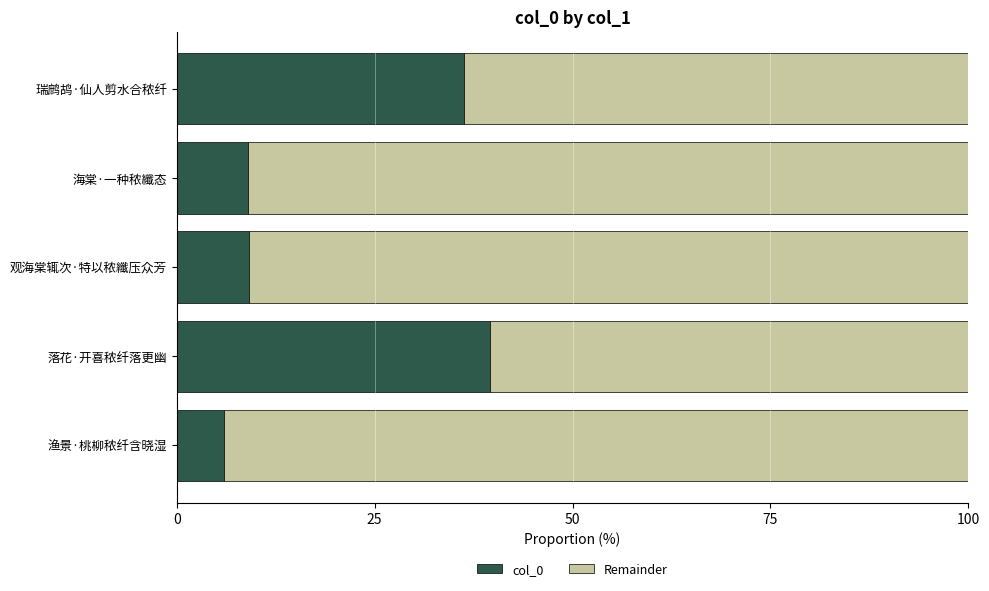

What value does the col_0 series have at 瑞鹧鸪·仙人剪水合秾纤?

36.3